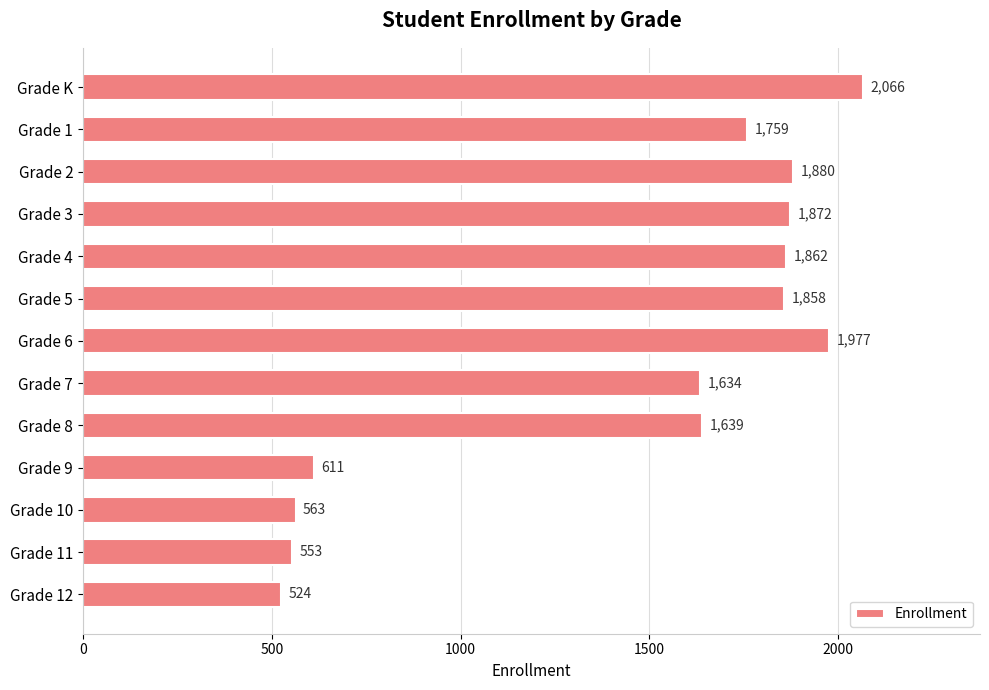

What is the label of the 4th bar from the bottom?

Grade 9